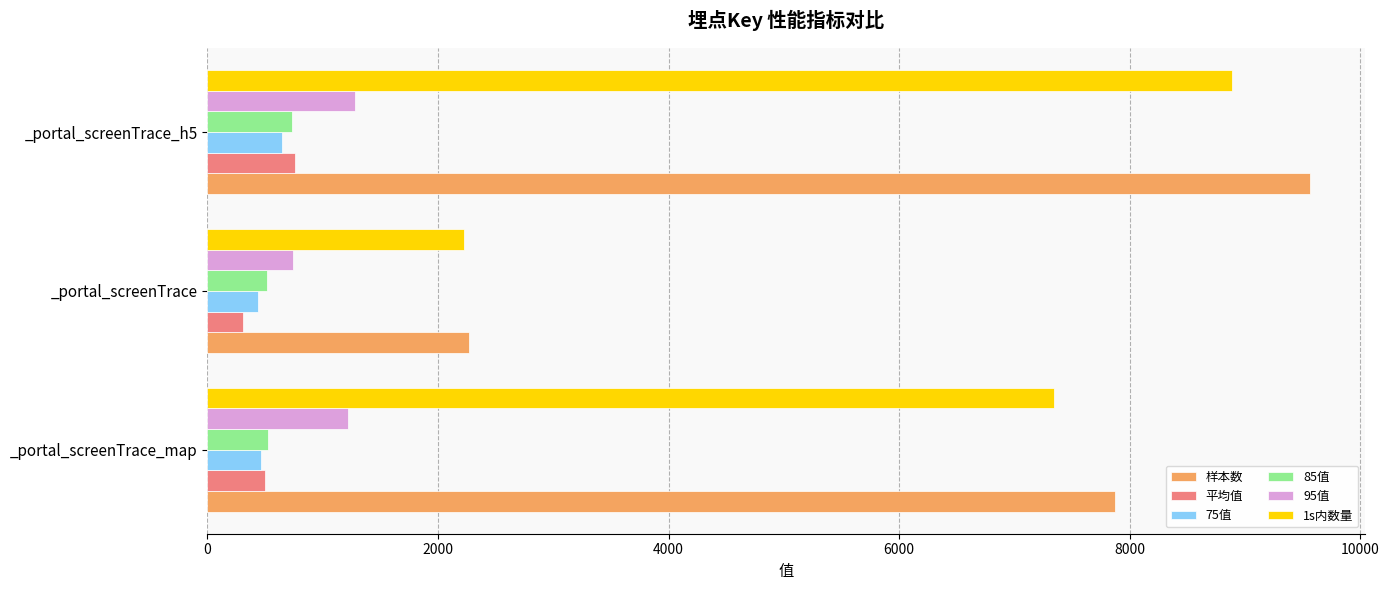

What is the total value across all series at _portal_screenTrace?

6504.0